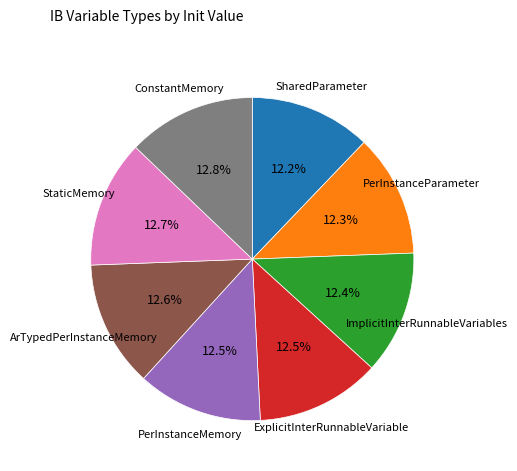

Do StaticMemory and ExplicitInterRunnableVariable together represent more than half of the pie?

No